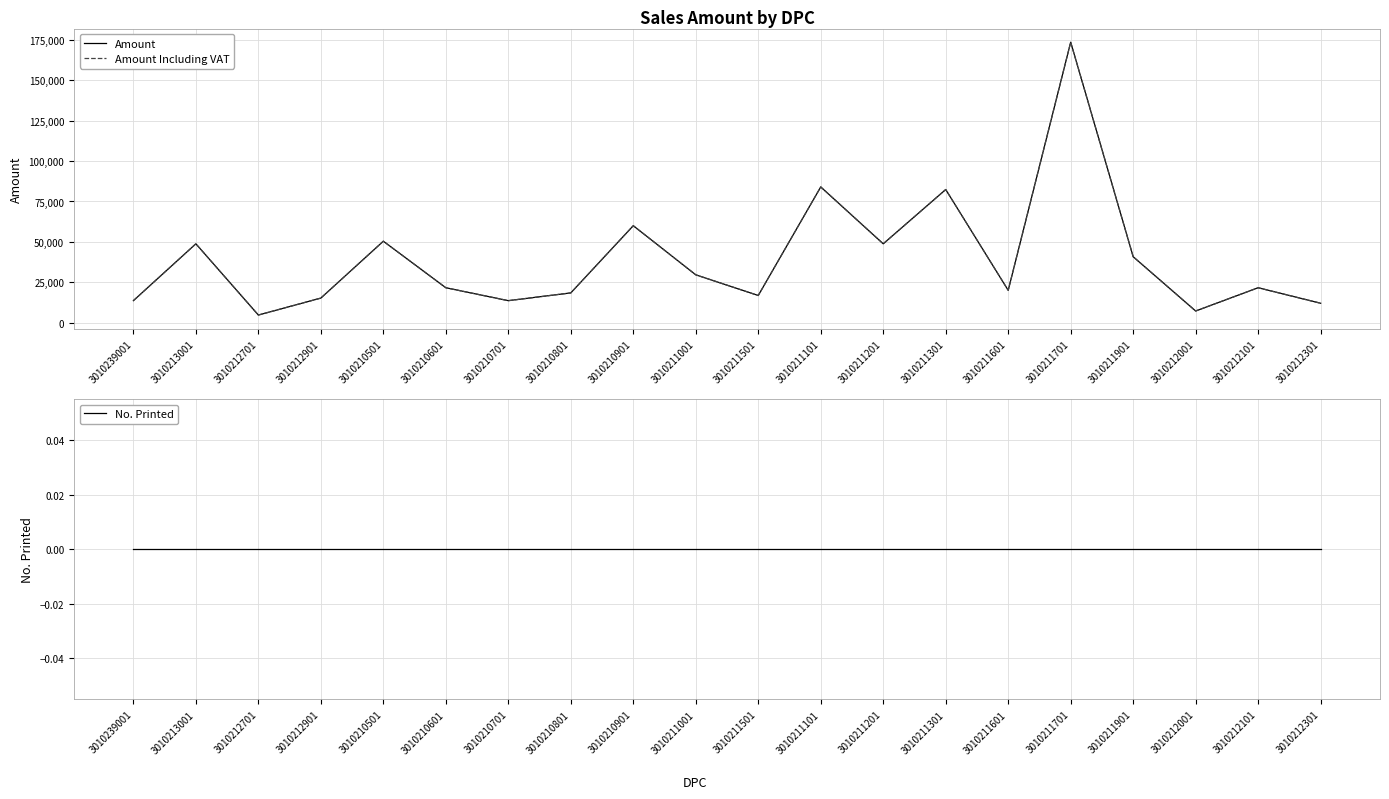

Reading left to right, list all the values displayed in this chart.

Amount: 3010239001=13600	3010213001=48800	3010212701=4700	3010212901=15200	3010210501=50400	3010210601=21600	3010210701=13600	3010210801=18400	3010210901=60000	3010211001=29600	3010211501=16800	3010211101=84000	3010211201=48800	3010211301=82400	3010211601=20000	3010211701=173600	3010211901=40800	3010212001=7200	3010212101=21600	3010212301=12000
Amount Including VAT: 3010239001=13600	3010213001=48800	3010212701=4700	3010212901=15200	3010210501=50400	3010210601=21600	3010210701=13600	3010210801=18400	3010210901=60000	3010211001=29600	3010211501=16800	3010211101=84000	3010211201=48800	3010211301=82400	3010211601=20000	3010211701=173600	3010211901=40800	3010212001=7200	3010212101=21600	3010212301=12000
No. Printed: 3010239001=0	3010213001=0	3010212701=0	3010212901=0	3010210501=0	3010210601=0	3010210701=0	3010210801=0	3010210901=0	3010211001=0	3010211501=0	3010211101=0	3010211201=0	3010211301=0	3010211601=0	3010211701=0	3010211901=0	3010212001=0	3010212101=0	3010212301=0